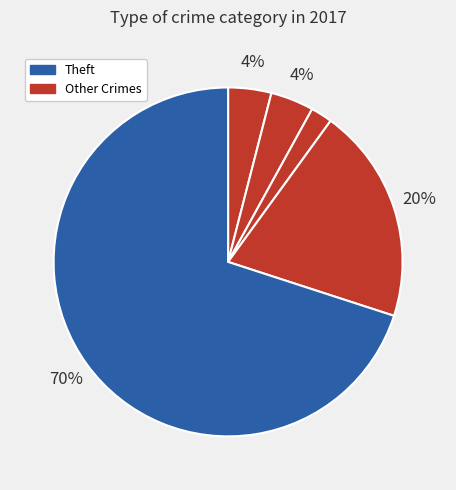

Is there any slice that represents more than half of the pie?

Yes